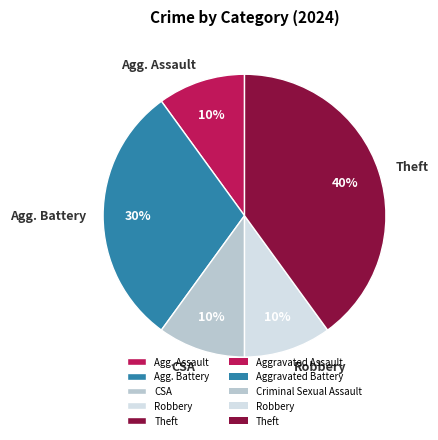

Is there a majority slice in this chart?

No